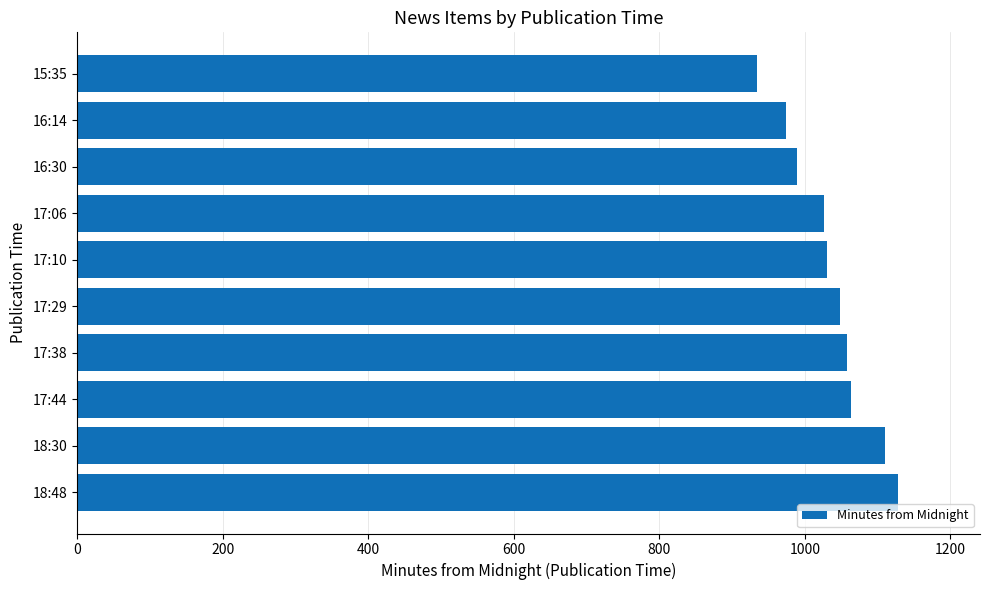

The chart shows a value of 1110 at 18:30. True or false?

True